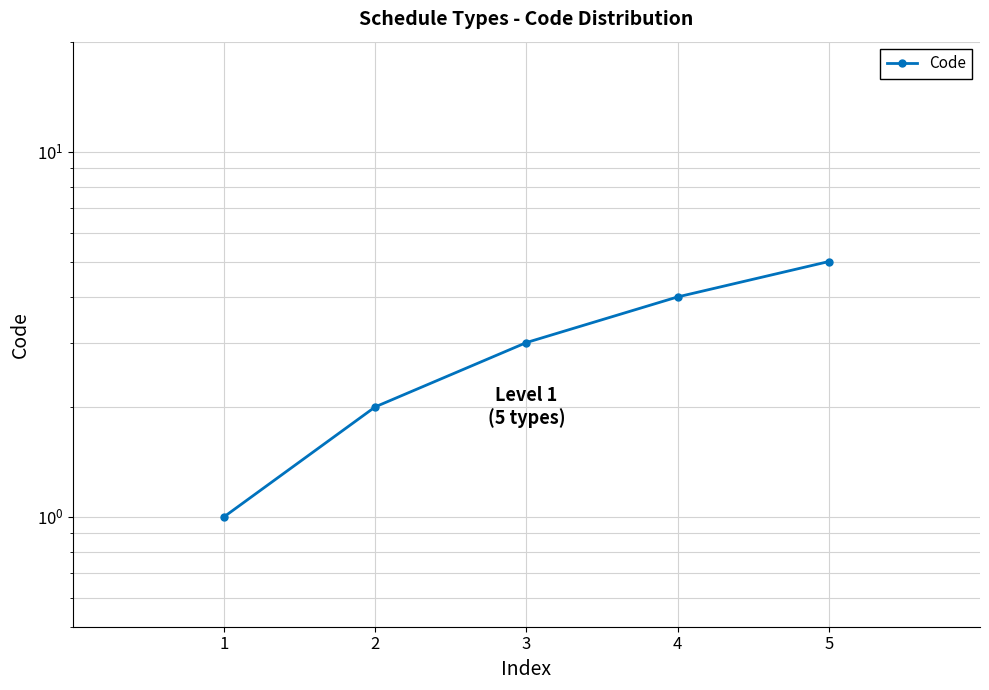

What is the value of the 3rd point from the left?

3